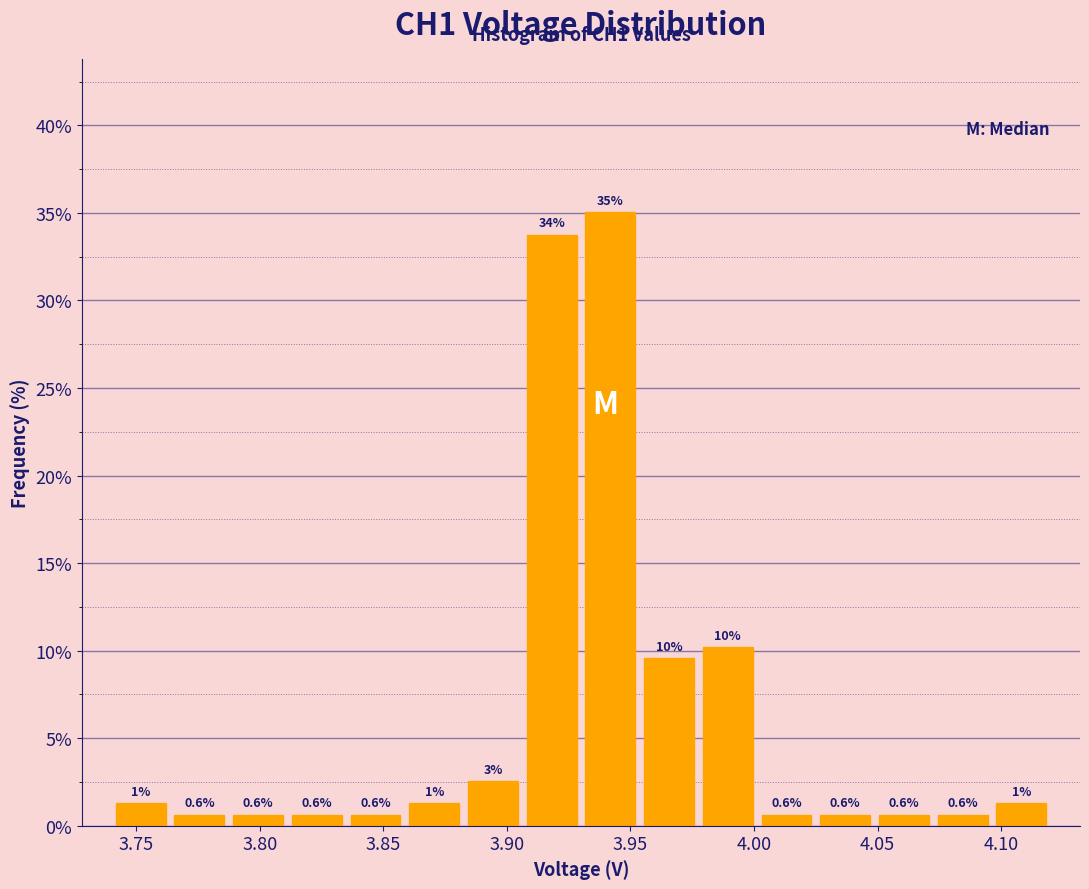

Which range on the x-axis has the tallest bar?

3.930 to 3.955